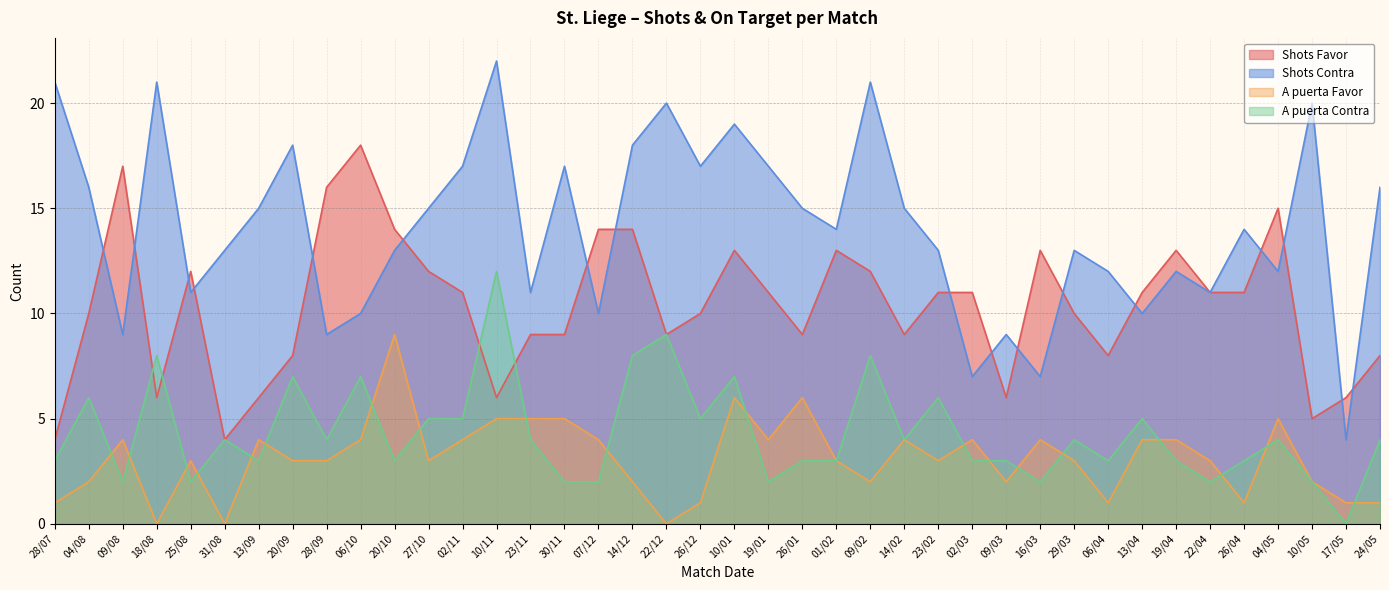

What is the sum of the A puerta Contra values at 26/01 and 20/10?

6